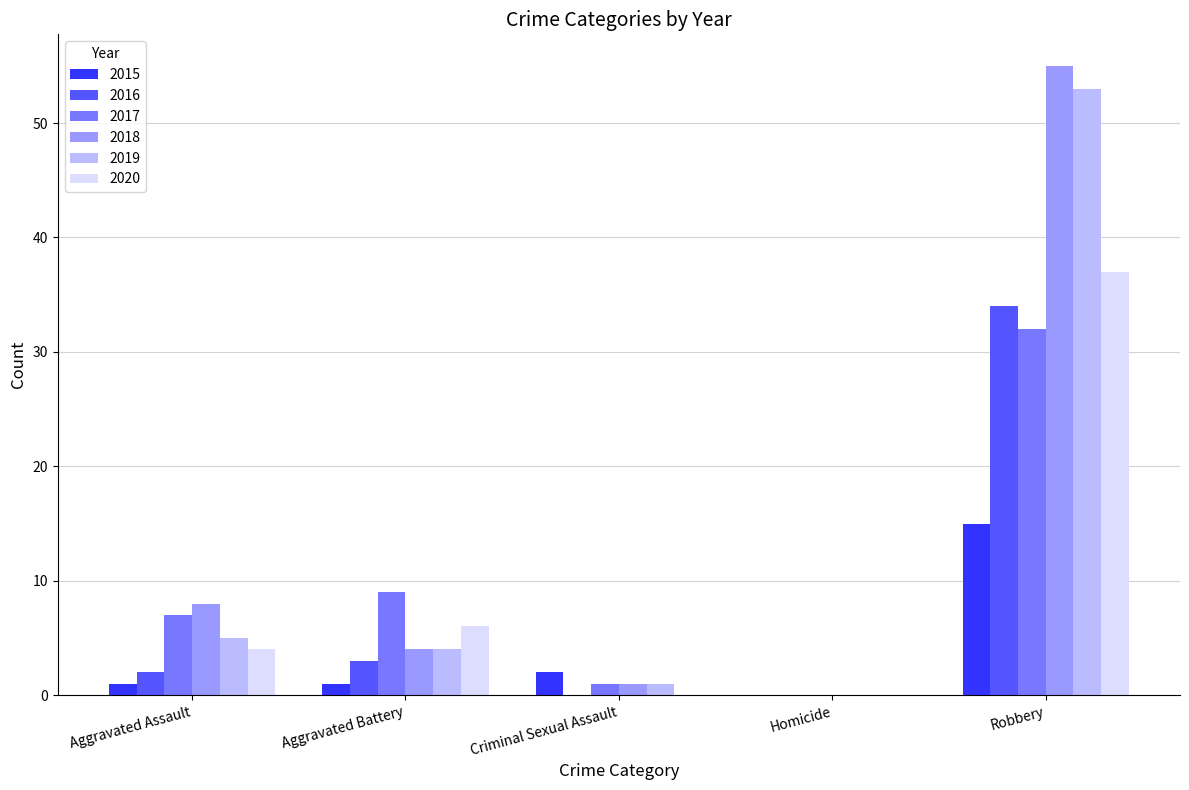

True or false: 2019 has a value of 53 at Robbery.

True